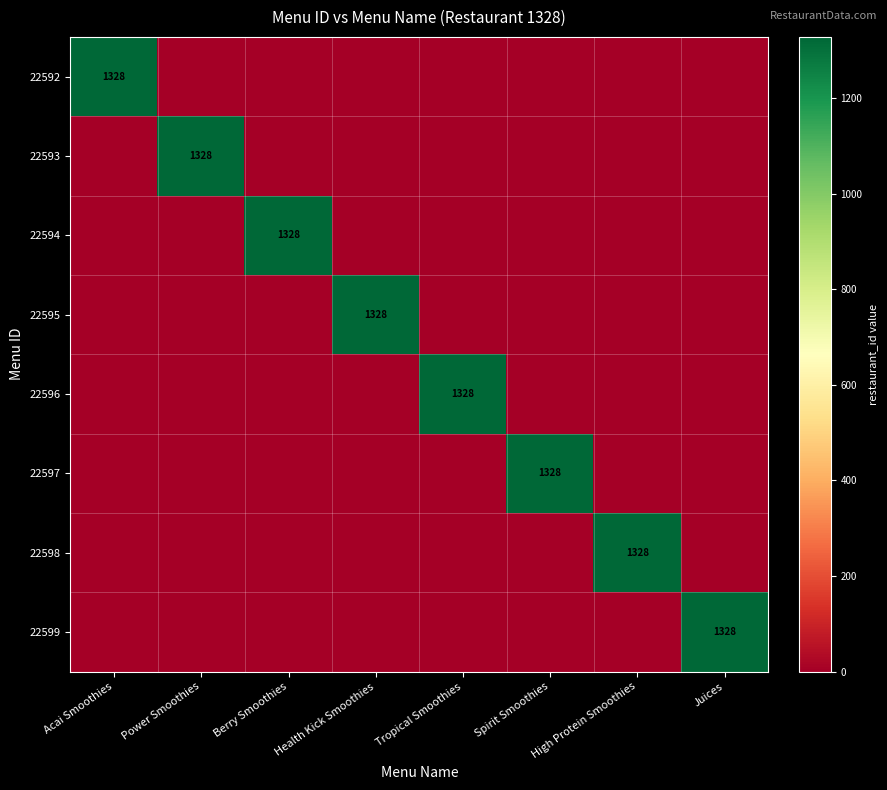

Is it true that 22593 equals 1328 at Power Smoothies?

True